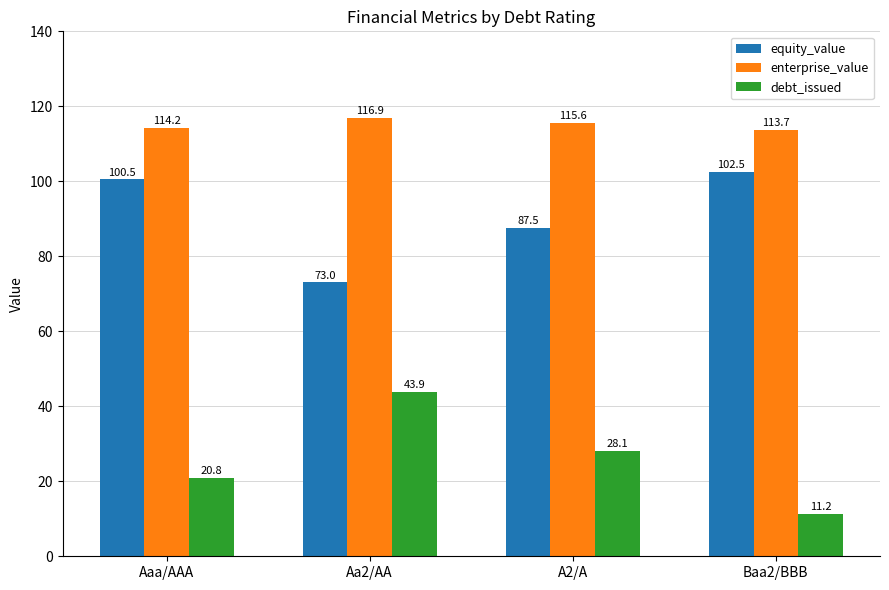

Which series has the widest spread of values?

debt_issued